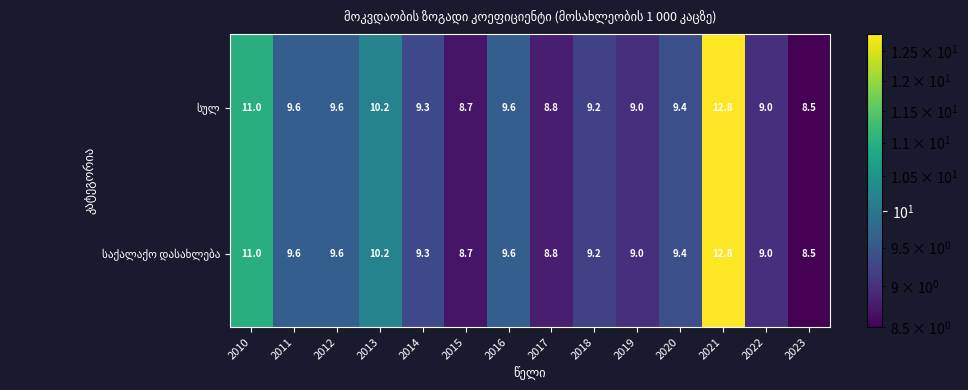

What is the total value across all series at 2018?

18.4